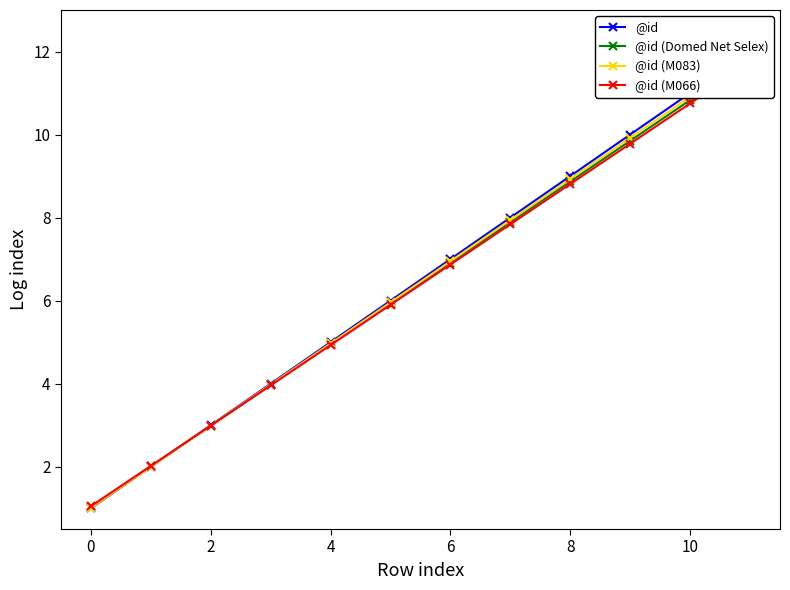

Which series has the widest spread of values?

@id